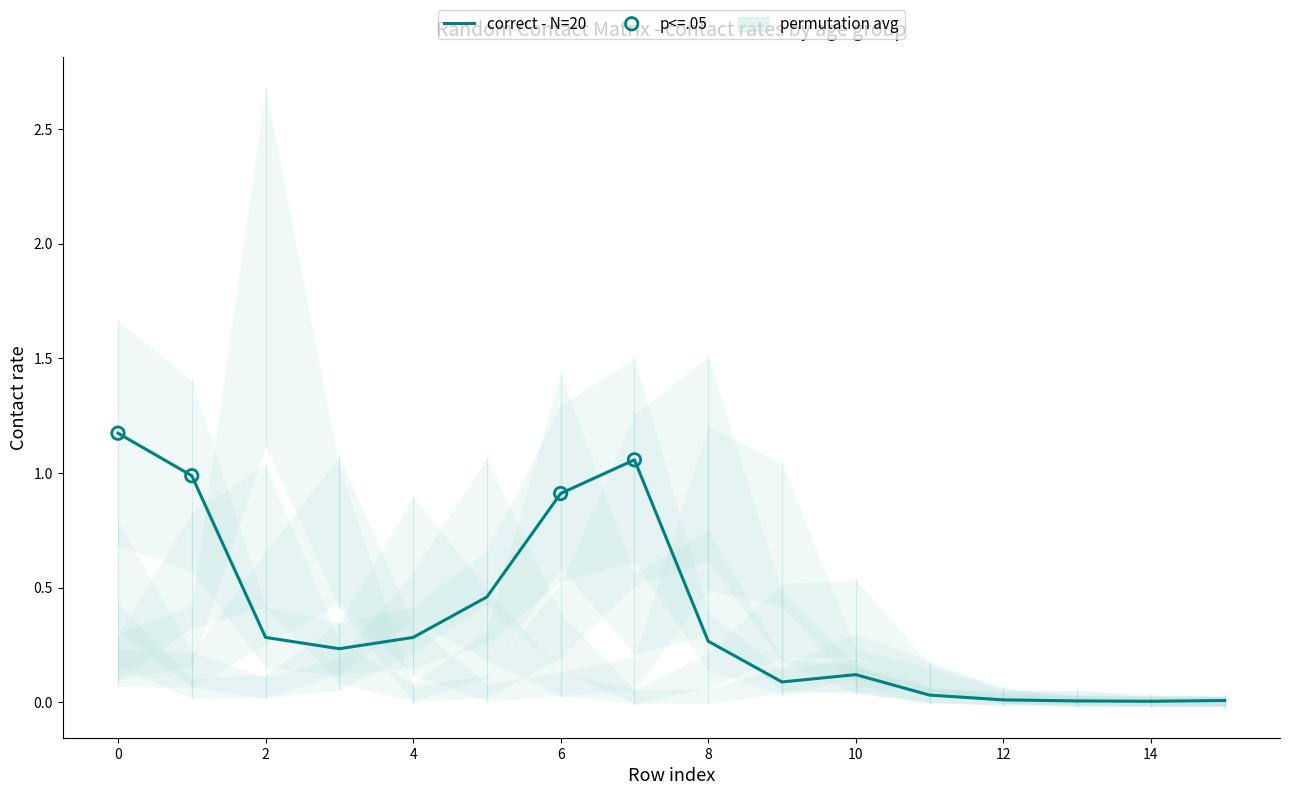

Which has a higher value, 10 or 14?

10